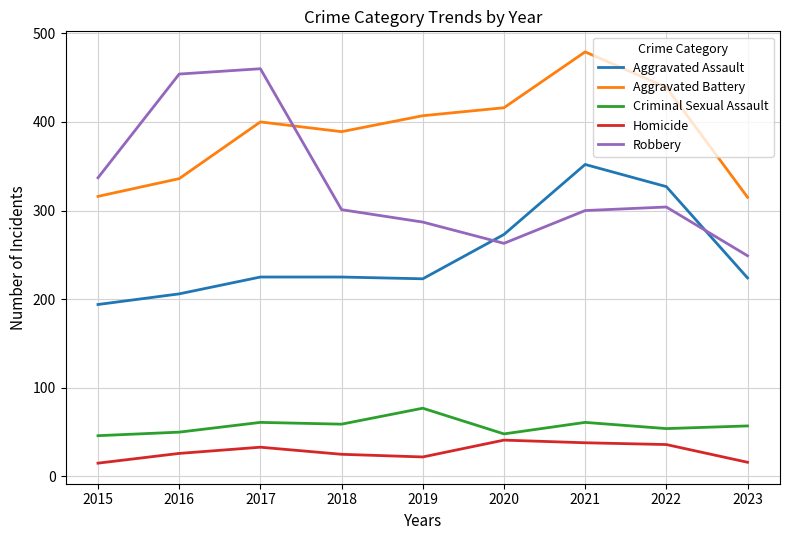

True or false: Robbery and Homicide cross at least once.

False